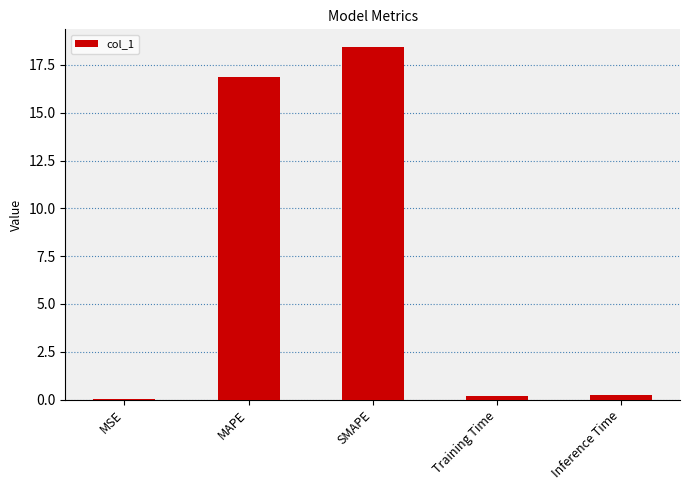

How many categories are shown in the chart?

5